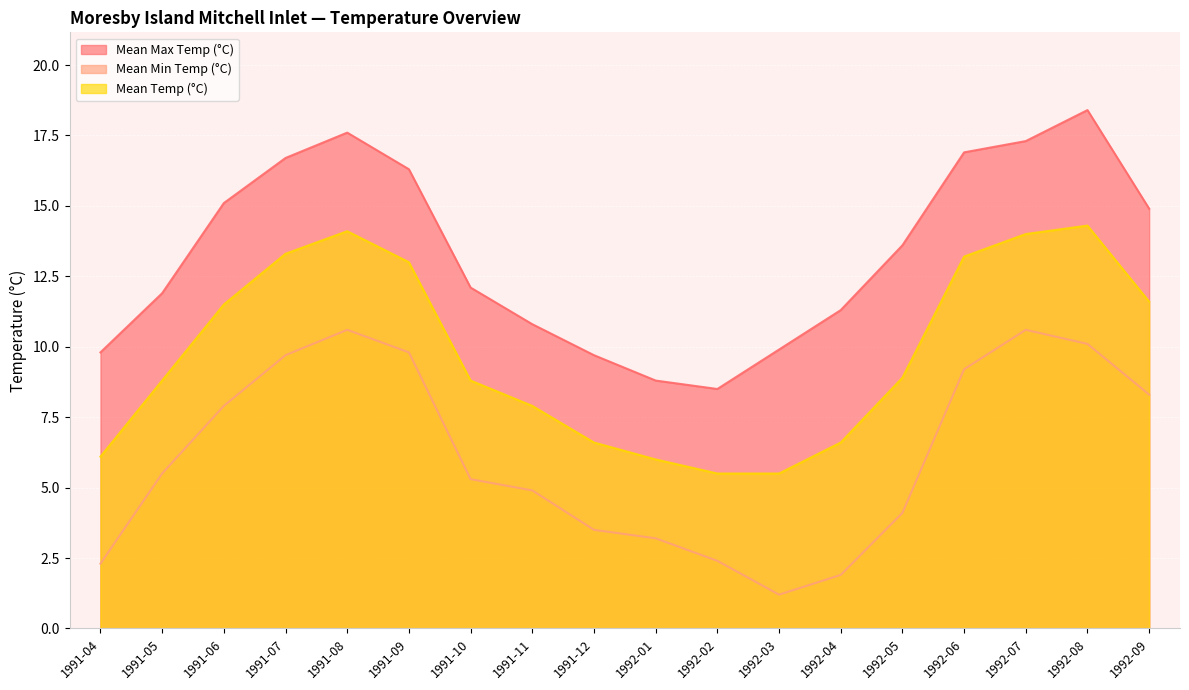

Rank the series by their average value, from highest to lowest.

Mean Max Temp (°C), Mean Temp (°C), Mean Min Temp (°C)